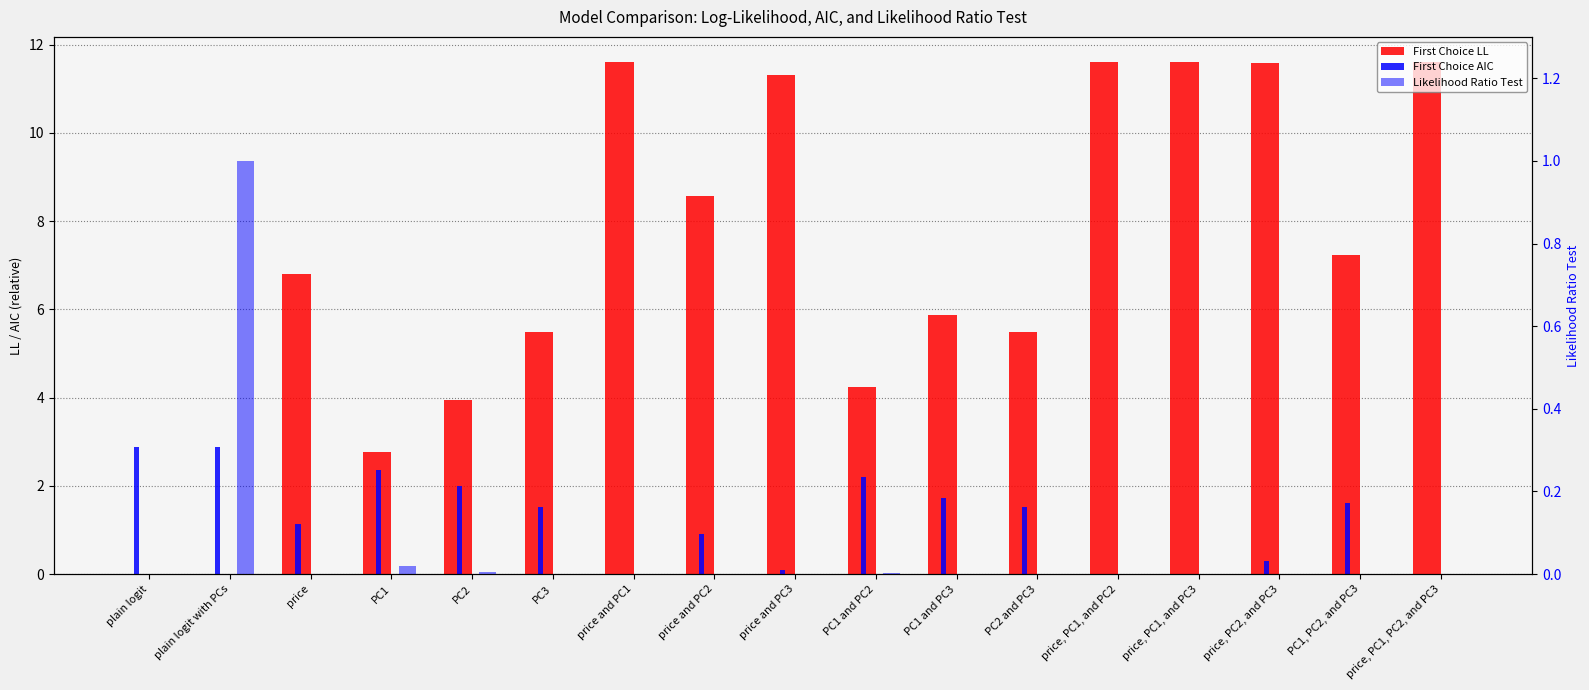

The value of First Choice LL at PC1 and PC2 is 7.0. True or false?

False